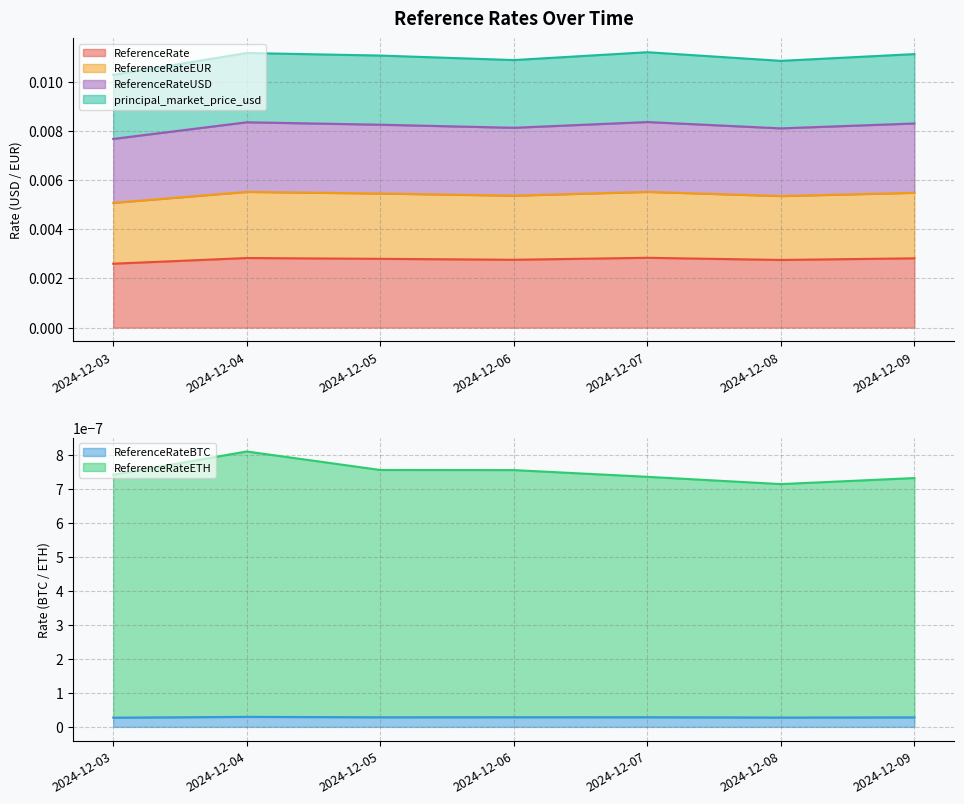

Is it true that ReferenceRate equals 0.0 at 2024-12-06?

False